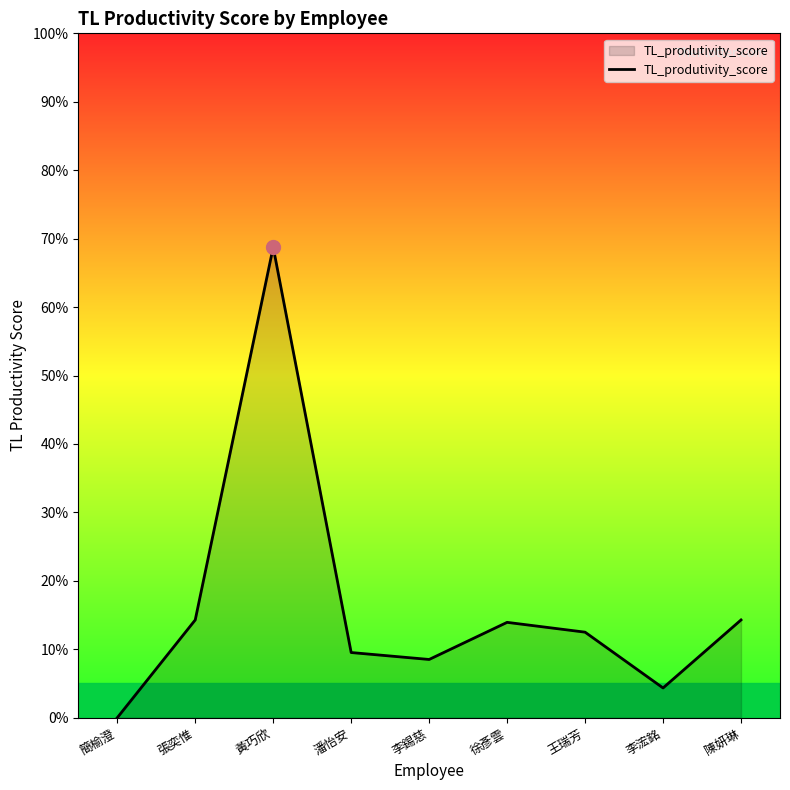

Reading left to right, list all the values displayed in this chart.

簡榆澄=0.0	張奕惟=0.1	黃巧欣=0.7	潘怡安=0.1	李錫慈=0.1	徐彥雲=0.1	王瑞芳=0.1	李浤銘=0.0	陳妍琳=0.1